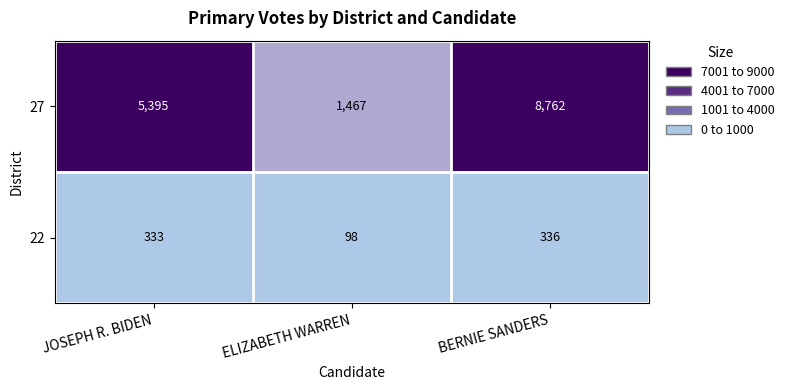

Is it true that 22 equals 98 at ELIZABETH WARREN?

True